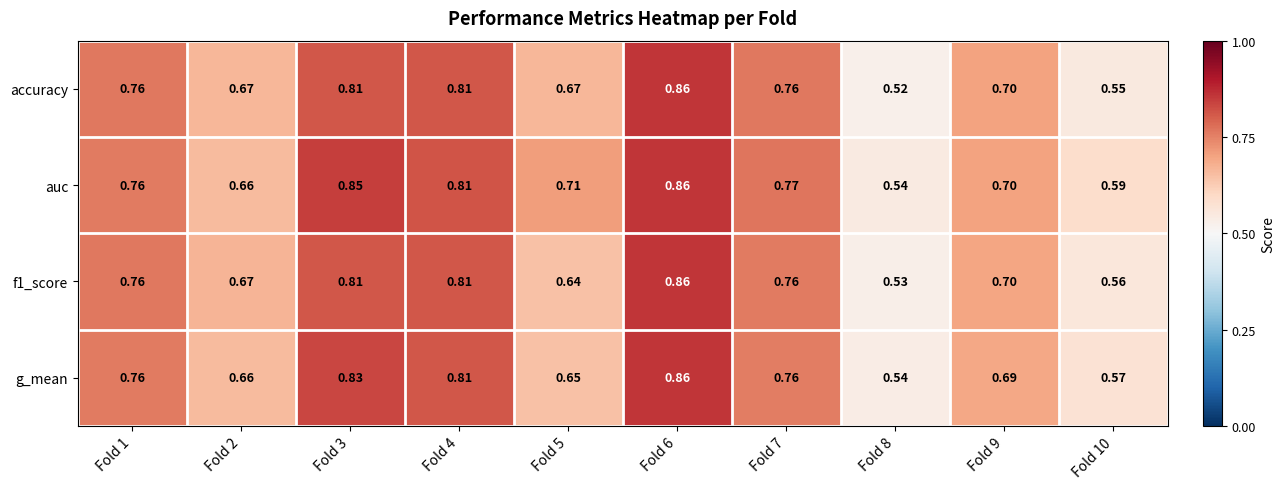

Which series has the largest range (max minus min)?

accuracy